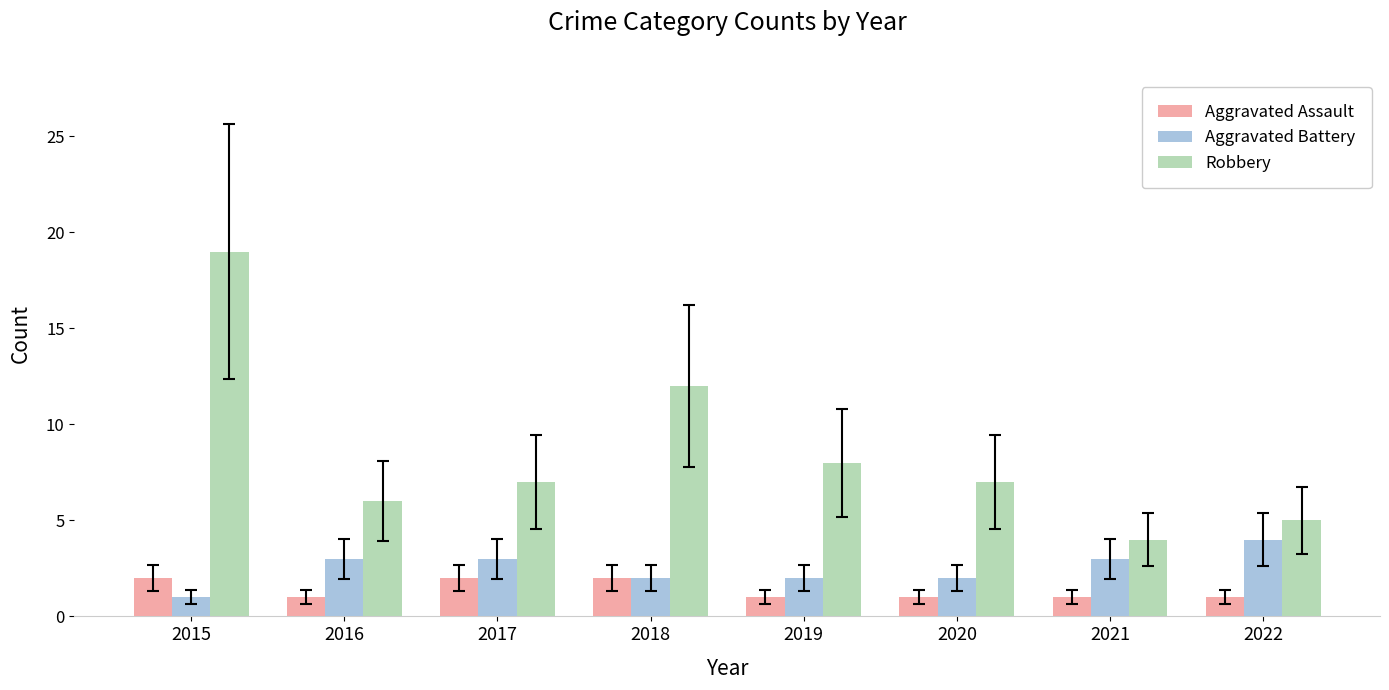

How many bars are there in total?

24